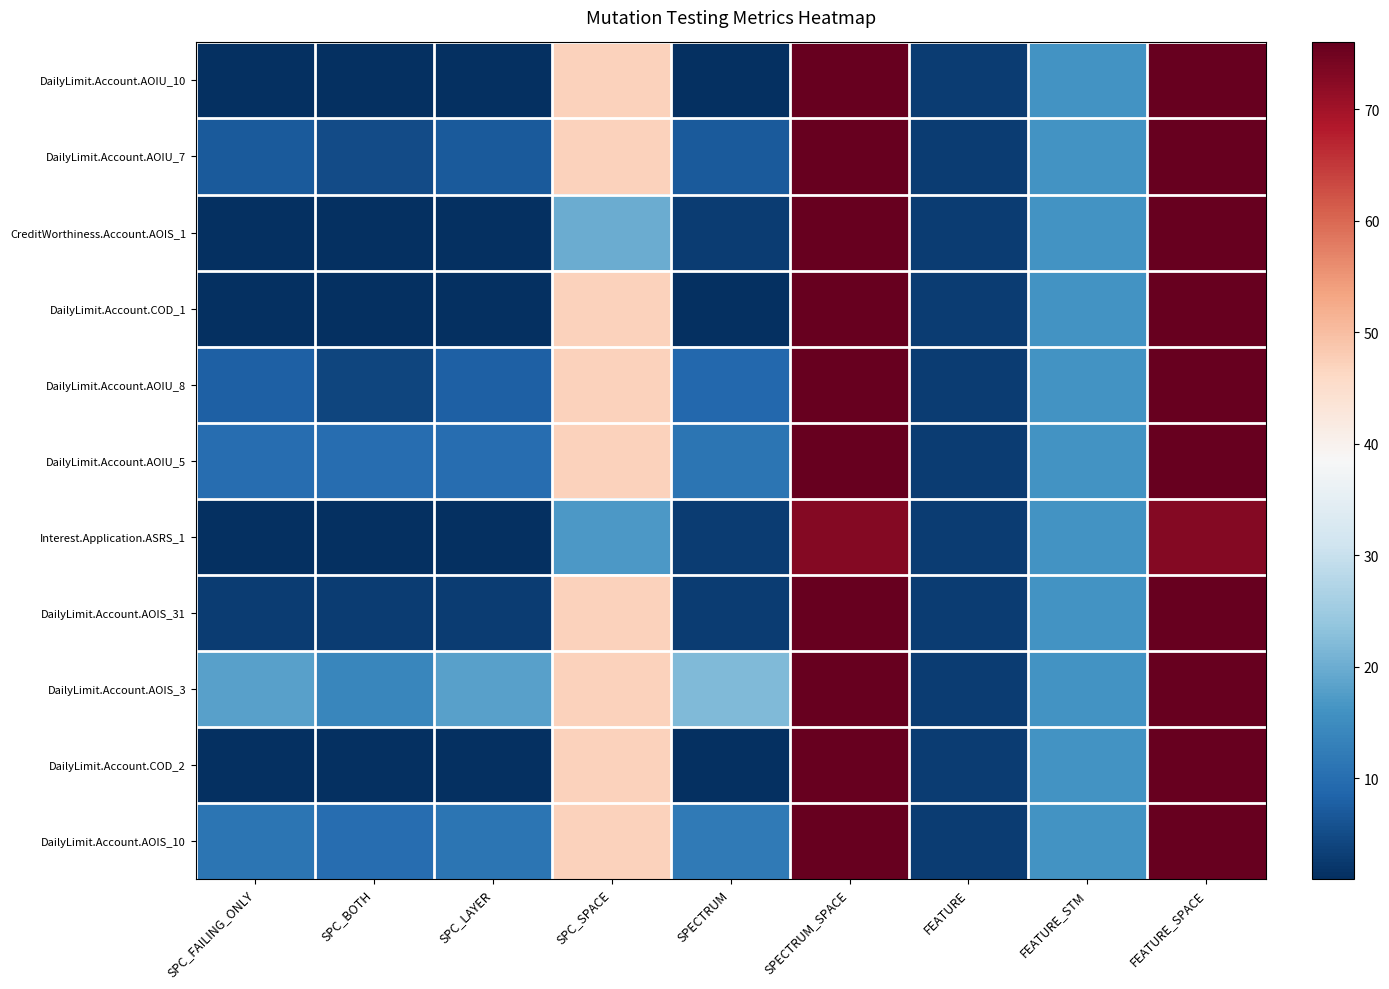

Reading left to right, what are all the values shown in this chart?

DailyLimit.Account.AOIU_10: SPC_FAILING_ONLY=1	SPC_BOTH=1	SPC_LAYER=1	SPC_SPACE=47	SPECTRUM=1	SPECTRUM_SPACE=76	FEATURE=3	FEATURE_STM=16	FEATURE_SPACE=76
DailyLimit.Account.AOIU_7: SPC_FAILING_ONLY=7	SPC_BOTH=5	SPC_LAYER=7	SPC_SPACE=47	SPECTRUM=7	SPECTRUM_SPACE=76	FEATURE=3	FEATURE_STM=16	FEATURE_SPACE=76
CreditWorthiness.Account.AOIS_1: SPC_FAILING_ONLY=1	SPC_BOTH=1	SPC_LAYER=1	SPC_SPACE=20	SPECTRUM=3	SPECTRUM_SPACE=76	FEATURE=3	FEATURE_STM=16	FEATURE_SPACE=76
DailyLimit.Account.COD_1: SPC_FAILING_ONLY=1	SPC_BOTH=1	SPC_LAYER=1	SPC_SPACE=47	SPECTRUM=1	SPECTRUM_SPACE=76	FEATURE=3	FEATURE_STM=16	FEATURE_SPACE=76
DailyLimit.Account.AOIU_8: SPC_FAILING_ONLY=8	SPC_BOTH=4	SPC_LAYER=8	SPC_SPACE=47	SPECTRUM=9	SPECTRUM_SPACE=76	FEATURE=3	FEATURE_STM=16	FEATURE_SPACE=76
DailyLimit.Account.AOIU_5: SPC_FAILING_ONLY=10	SPC_BOTH=10	SPC_LAYER=10	SPC_SPACE=47	SPECTRUM=11	SPECTRUM_SPACE=76	FEATURE=3	FEATURE_STM=16	FEATURE_SPACE=76
Interest.Application.ASRS_1: SPC_FAILING_ONLY=1	SPC_BOTH=1	SPC_LAYER=1	SPC_SPACE=17	SPECTRUM=3	SPECTRUM_SPACE=73	FEATURE=3	FEATURE_STM=16	FEATURE_SPACE=73
DailyLimit.Account.AOIS_31: SPC_FAILING_ONLY=3	SPC_BOTH=3	SPC_LAYER=3	SPC_SPACE=47	SPECTRUM=3	SPECTRUM_SPACE=76	FEATURE=3	FEATURE_STM=16	FEATURE_SPACE=76
DailyLimit.Account.AOIS_3: SPC_FAILING_ONLY=18	SPC_BOTH=14	SPC_LAYER=18	SPC_SPACE=47	SPECTRUM=22	SPECTRUM_SPACE=76	FEATURE=3	FEATURE_STM=16	FEATURE_SPACE=76
DailyLimit.Account.COD_2: SPC_FAILING_ONLY=1	SPC_BOTH=1	SPC_LAYER=1	SPC_SPACE=47	SPECTRUM=1	SPECTRUM_SPACE=76	FEATURE=3	FEATURE_STM=16	FEATURE_SPACE=76
DailyLimit.Account.AOIS_10: SPC_FAILING_ONLY=11	SPC_BOTH=10	SPC_LAYER=11	SPC_SPACE=47	SPECTRUM=12	SPECTRUM_SPACE=76	FEATURE=3	FEATURE_STM=16	FEATURE_SPACE=76